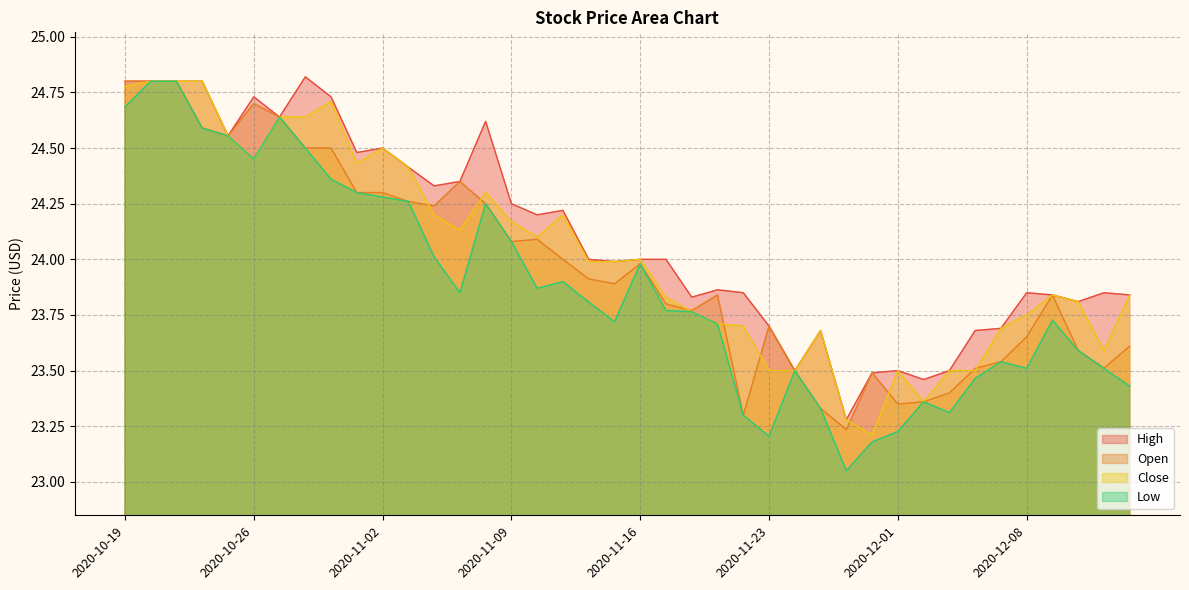

What is the sum of all Open values?

958.9